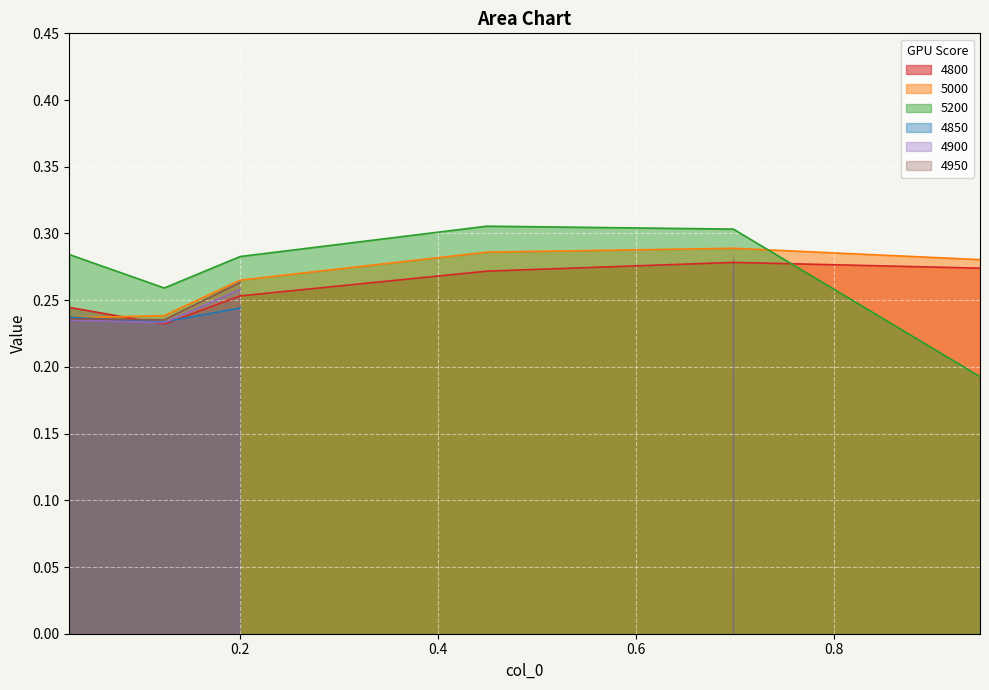

What is the label of the 2nd point from the left?

0.1232876712328767